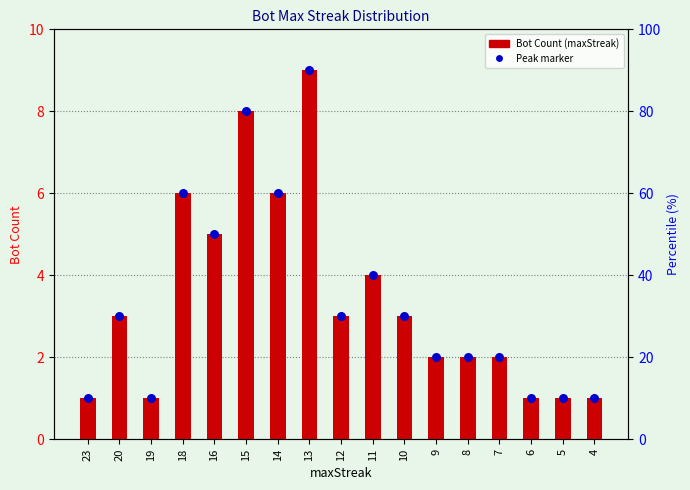

Is the value of Peak marker at 5 greater than the value of Bot Count (maxStreak) at 11?

No